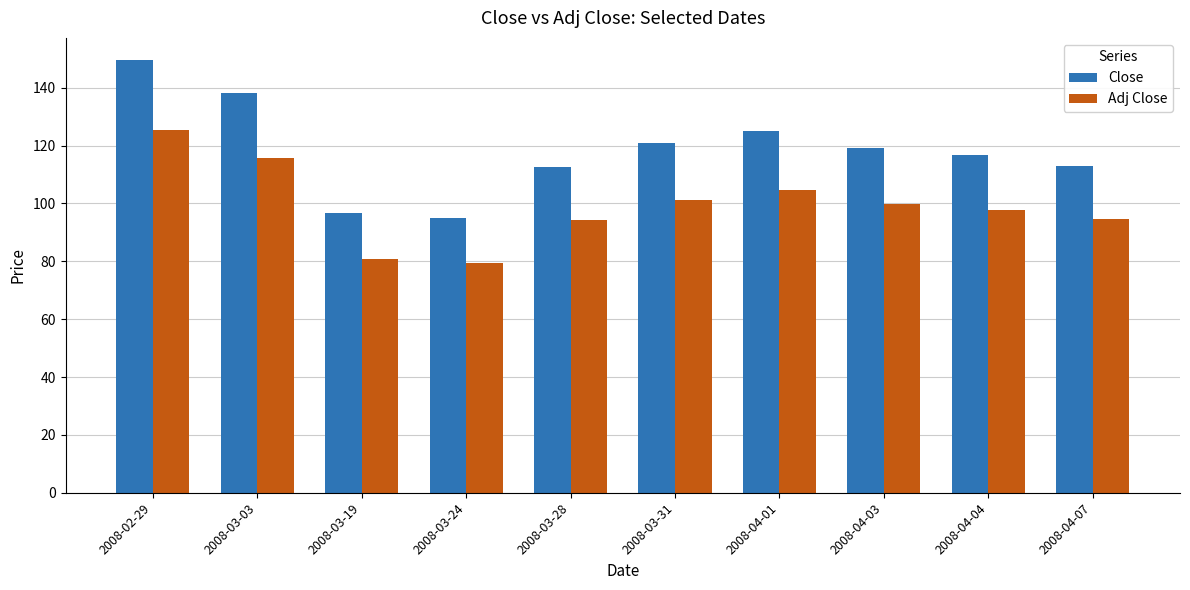

What is the difference between the highest and lowest values at 2008-04-04?

19.0